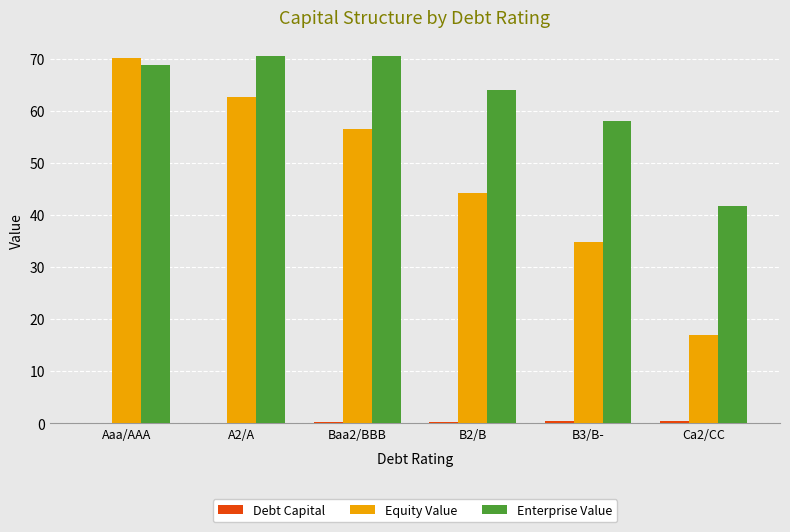

Which series has the widest spread of values?

Equity Value